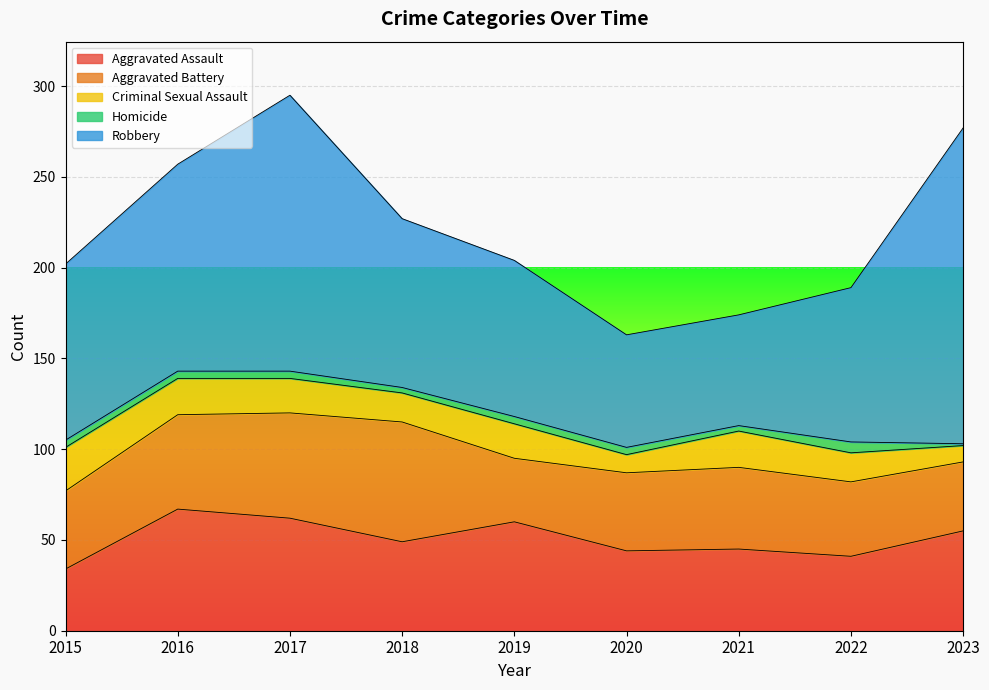

The value of Robbery at 2022 is 116. True or false?

False